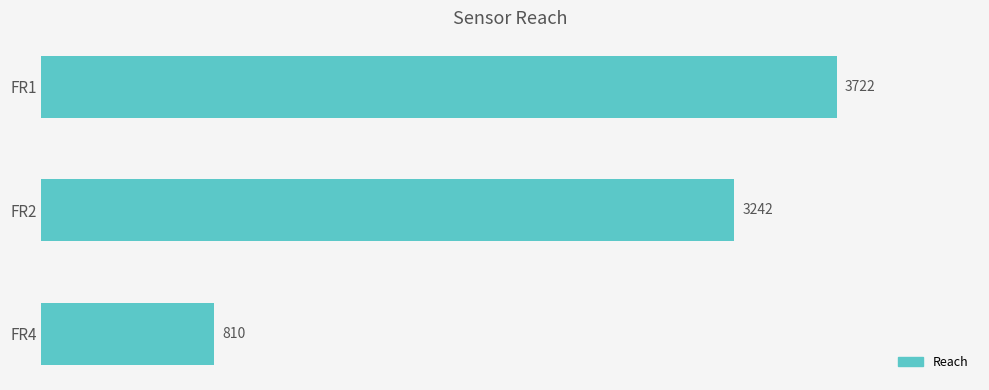

Count the values in the range 810 to 3722.

3